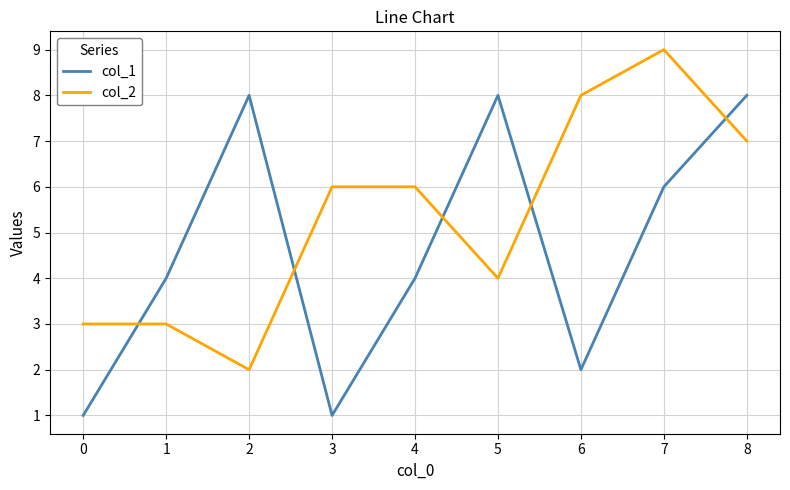

Where is the first local maximum for col_1?

2